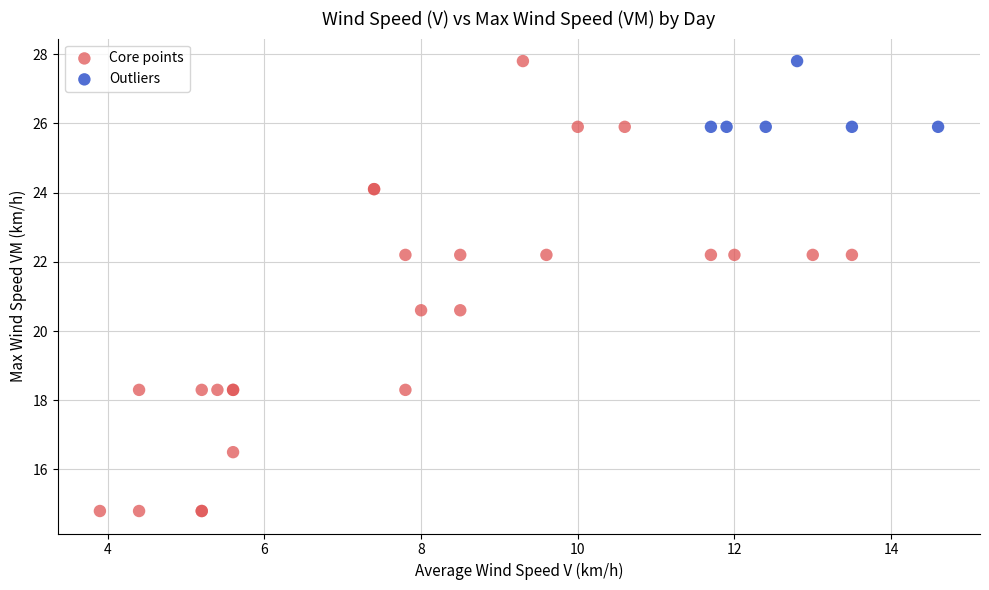

Which series contains the lowest Y value?

Core points